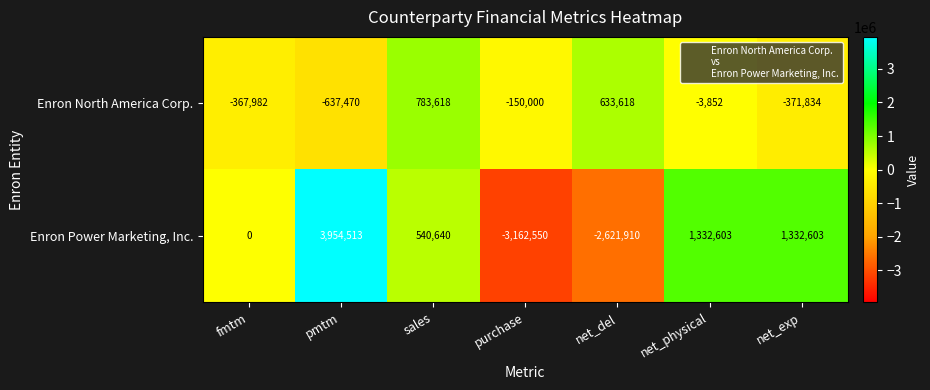

What is the smallest value displayed?

-3162550